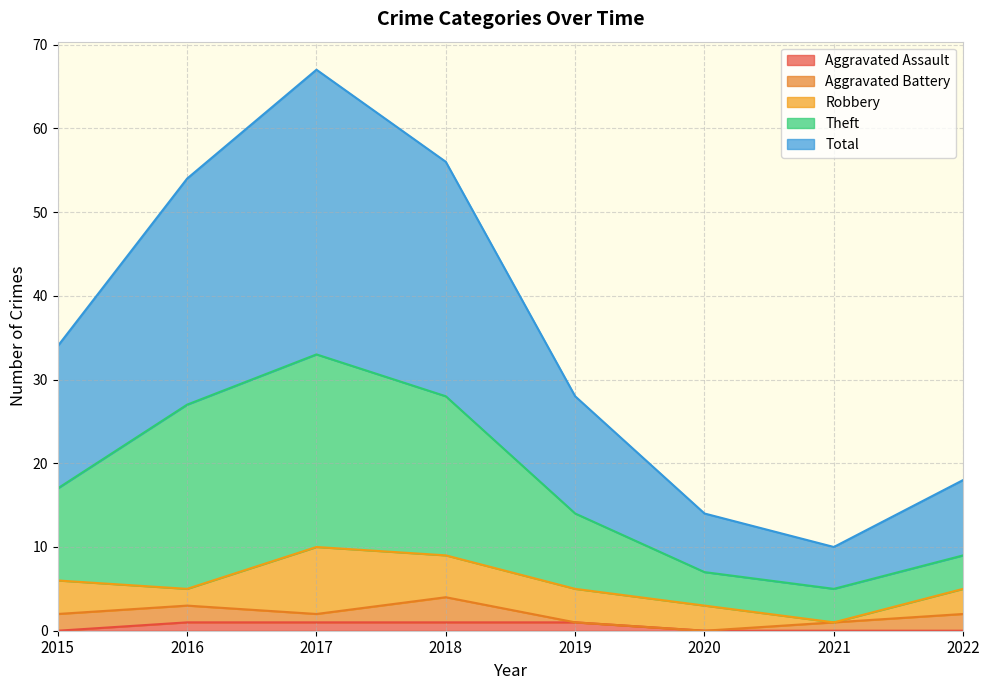

What is the difference between the second highest and second lowest values in the Total series?

42